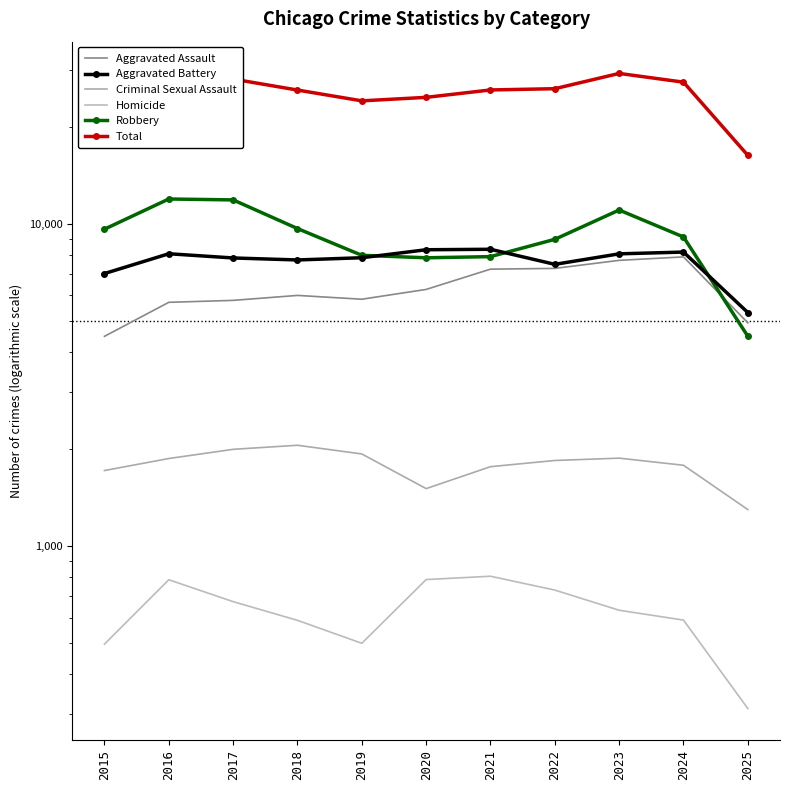

What is the difference between the second highest and second lowest values in the Homicide series?

291